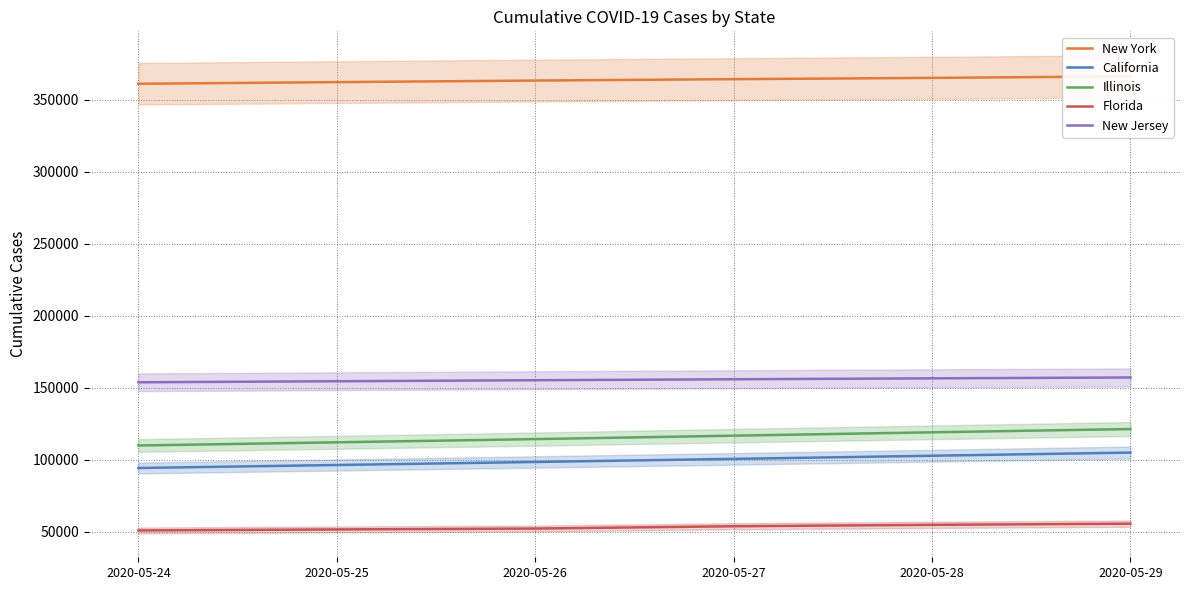

What is the spread (max minus min) of values at 2020-05-27?

310501.7